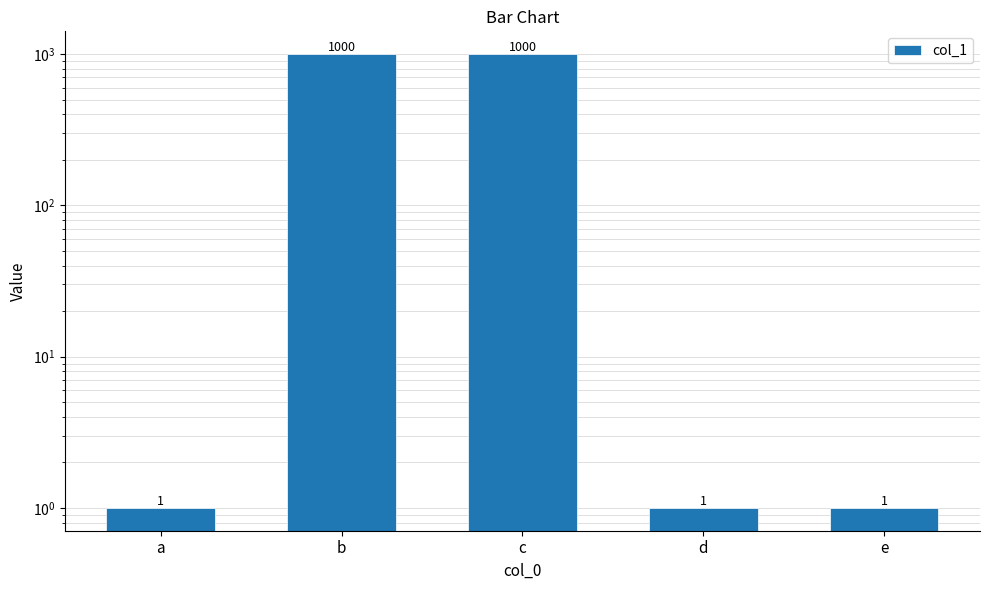

Reading left to right, extract all data points from this chart.

a=1	b=1000	c=1000	d=1	e=1